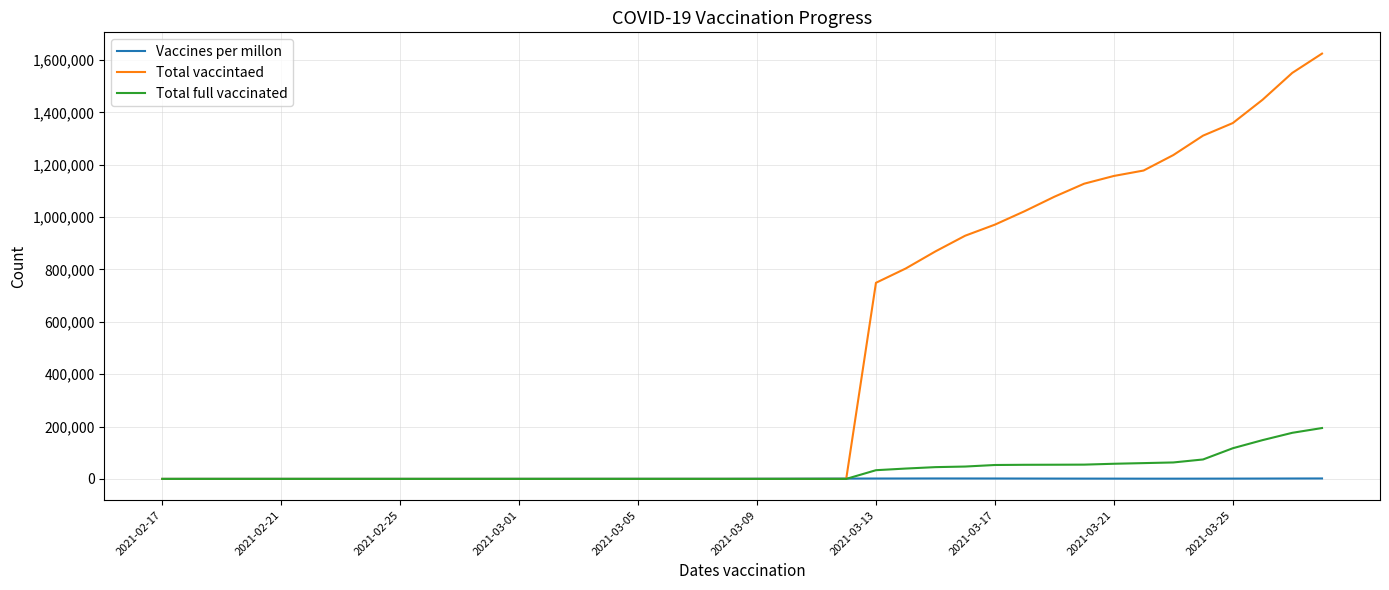

Which series has the largest range (max minus min)?

Total vaccintaed